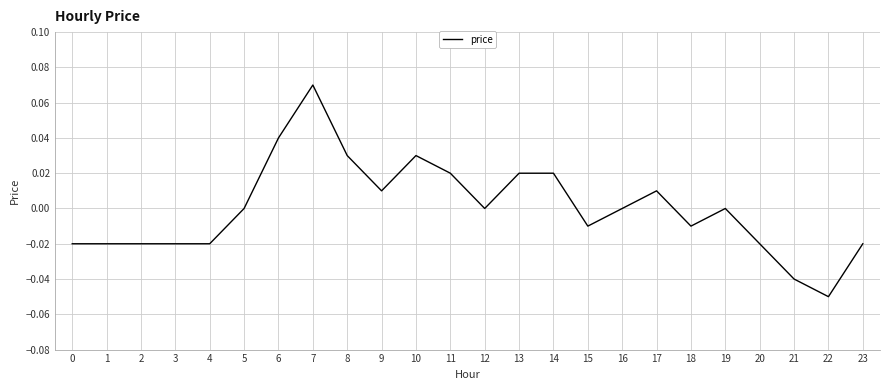

How many lines are shown in the chart?

1